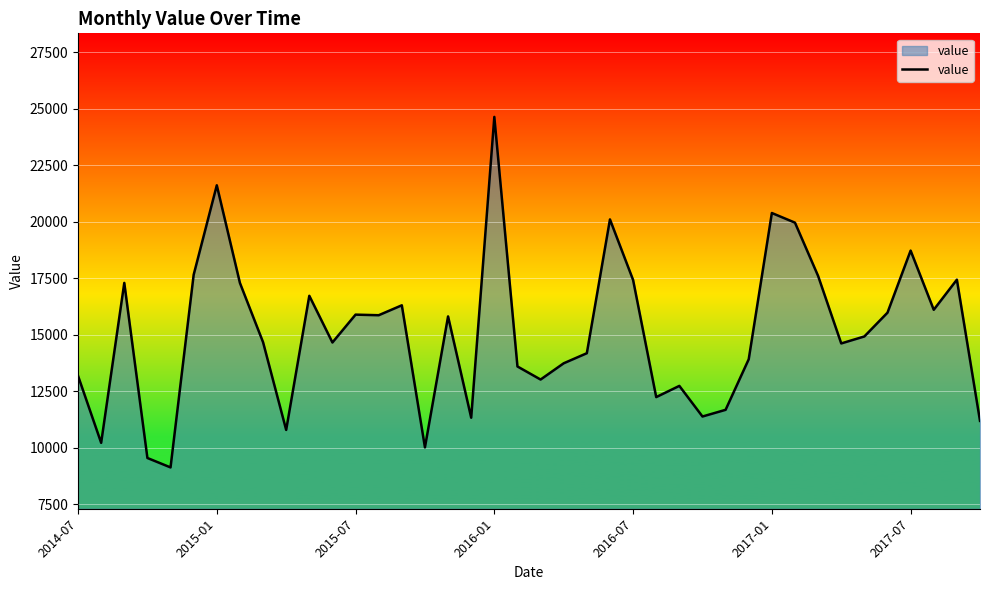

How many lines are shown in the chart?

1